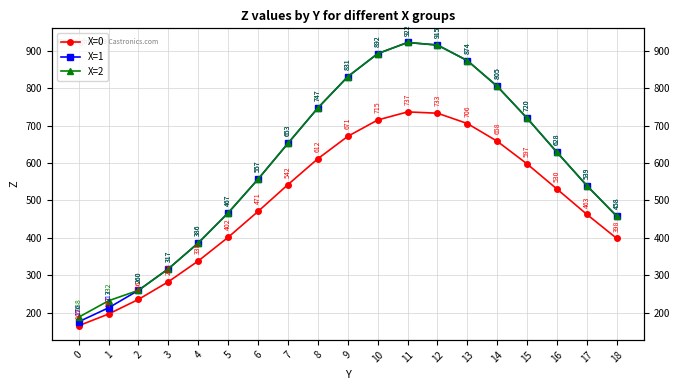

What is the difference between the maximum and second lowest values in the X=0 series?

539.9